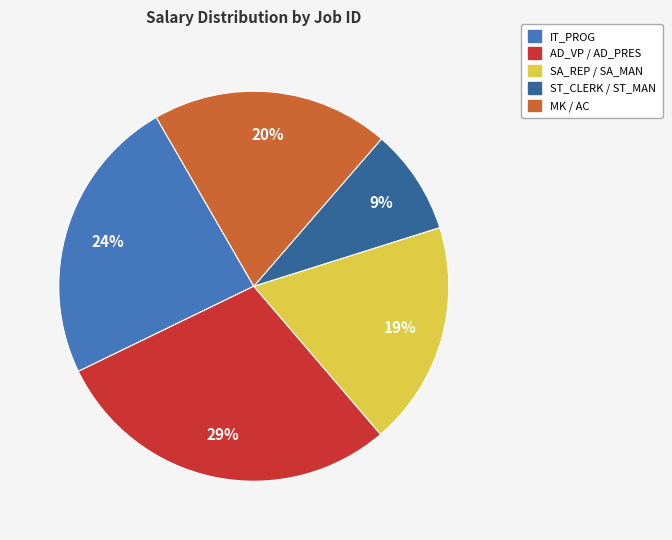

Count the number of slices in the pie.

5